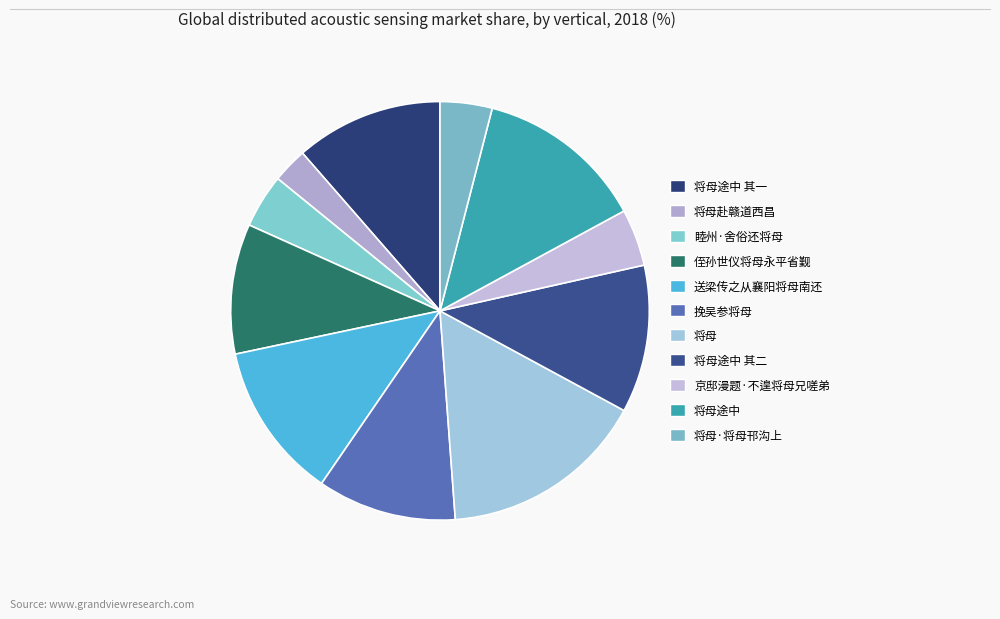

To the nearest percent, what percentage of the pie is 京邸漫题·不遑将母兄嗟弟?

4%